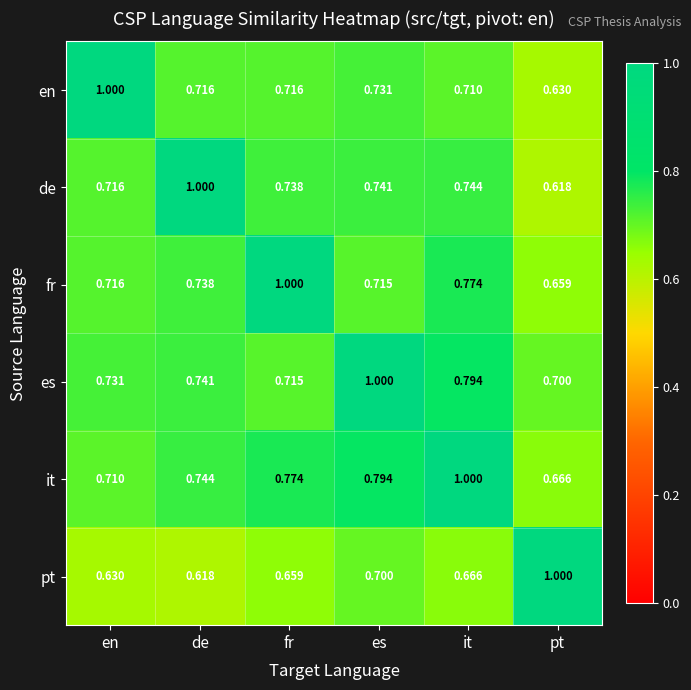

How many distinct data groups are displayed?

6